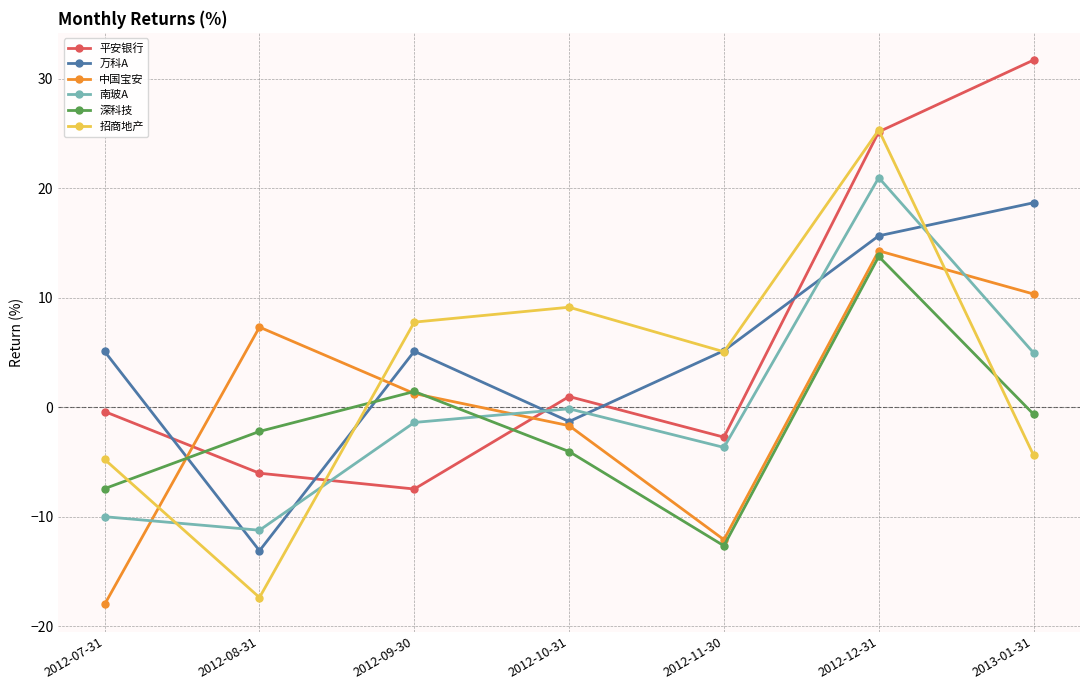

What is the difference between the second highest and second lowest values in the 中国宝安 series?

22.4